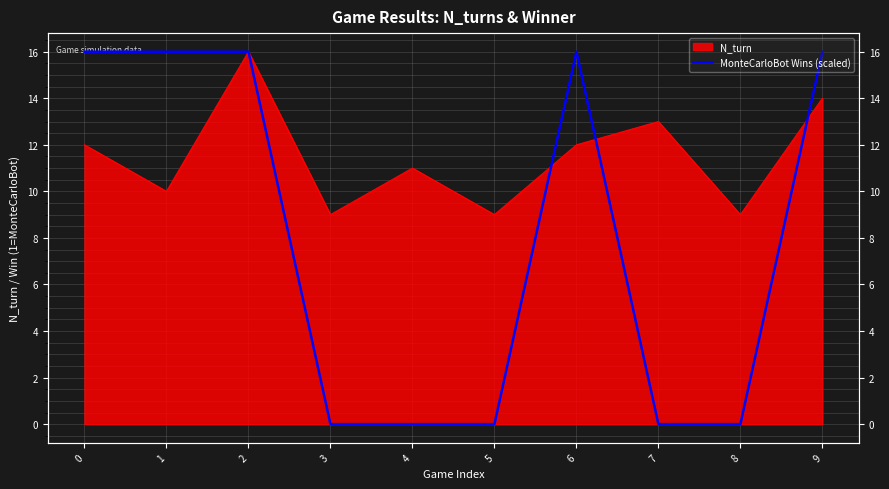

Does the chart have visible grid lines?

Yes